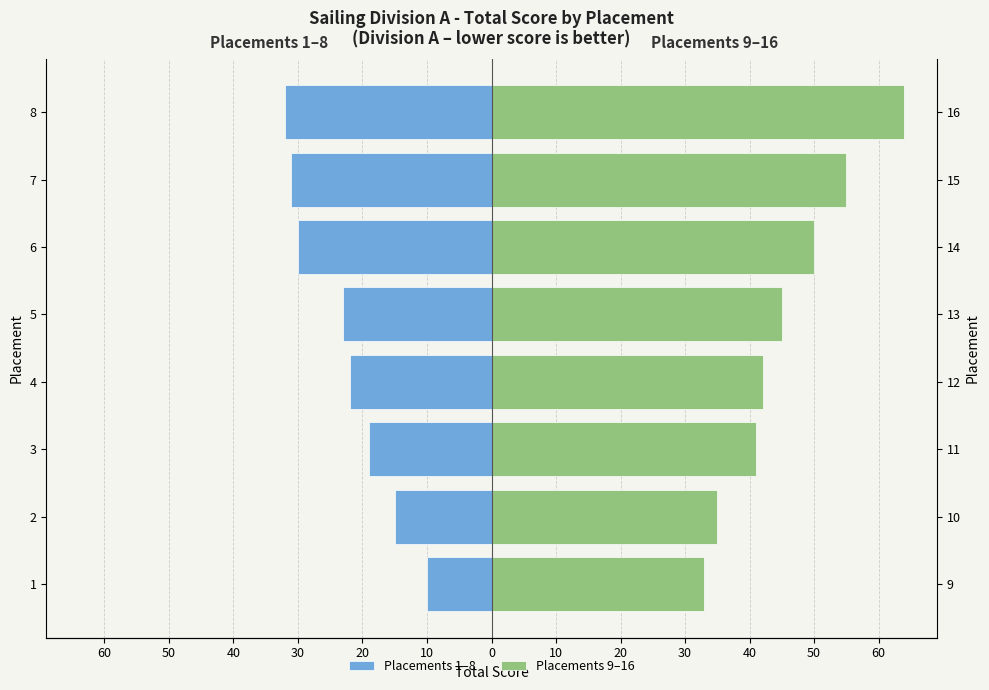

What is the difference between the maximum and minimum values in the Placements 9–16 series?

31